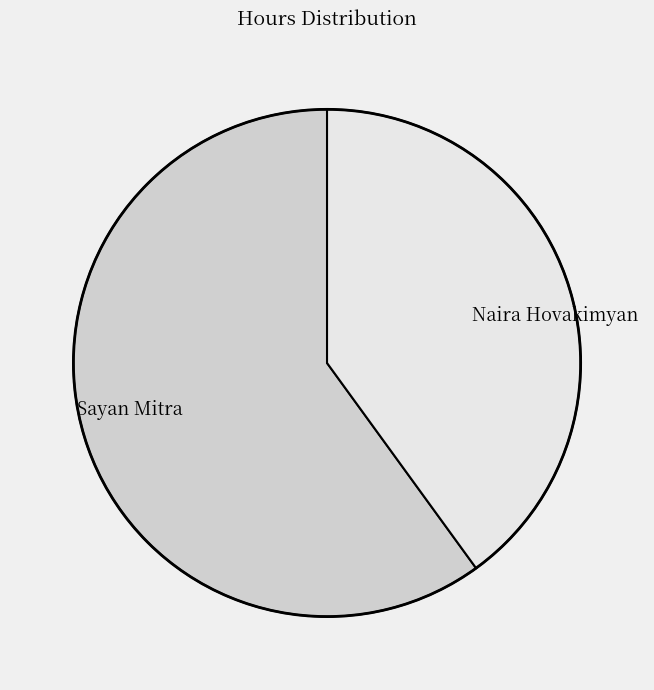

Which category accounts for the majority?

Sayan Mitra